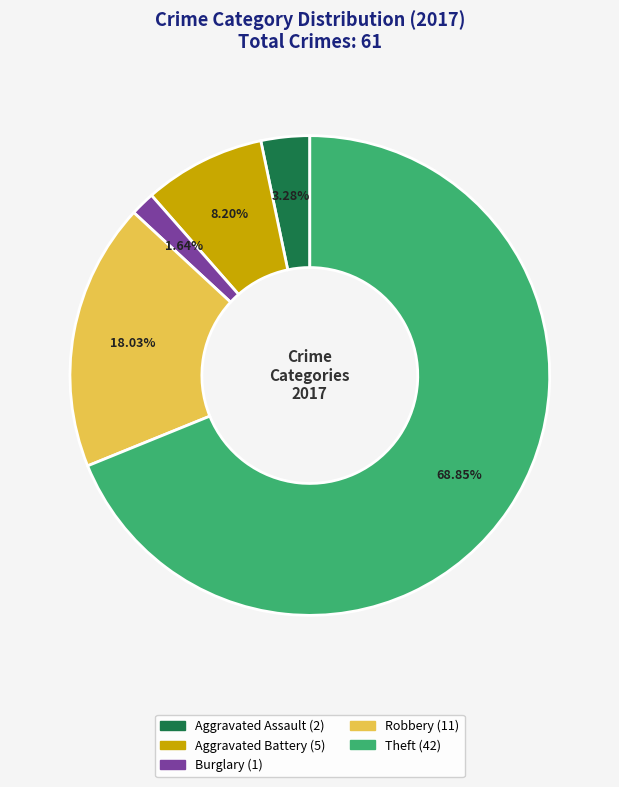

Does any single category account for the majority?

Yes